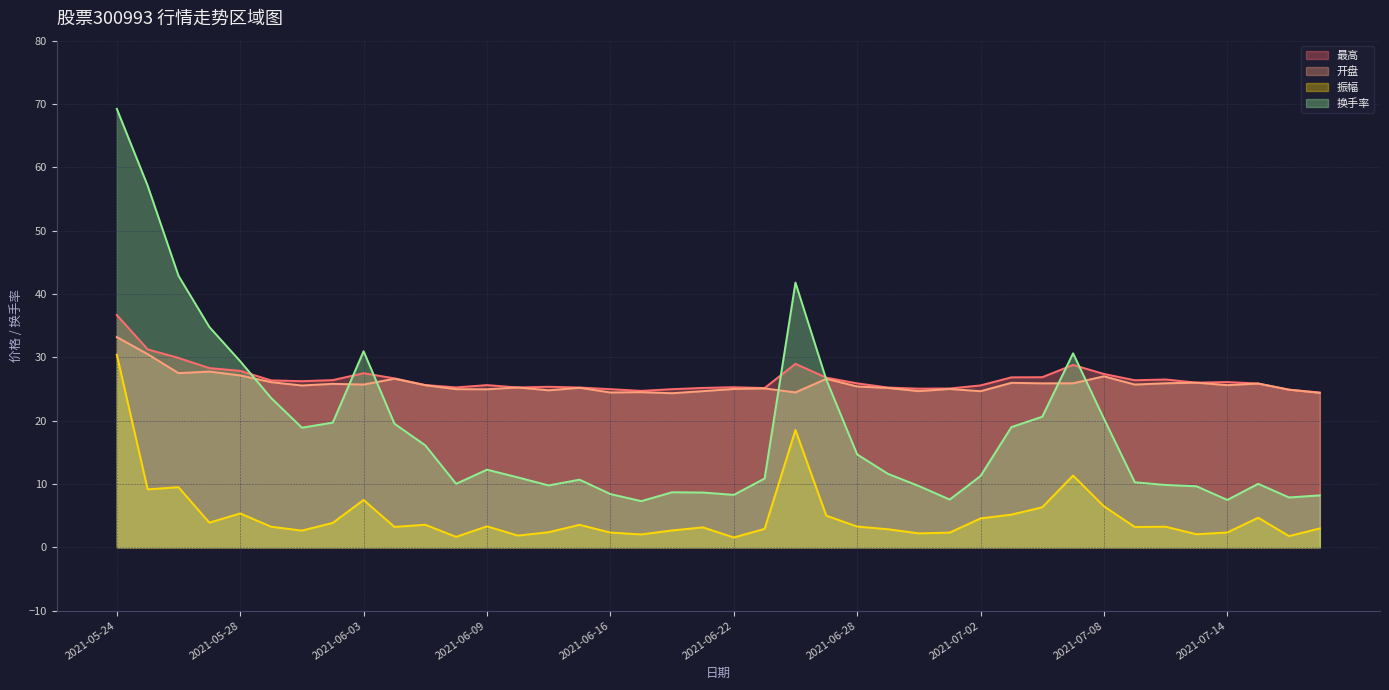

True or false: 振幅 has more than 0 points higher than both neighbors.

True